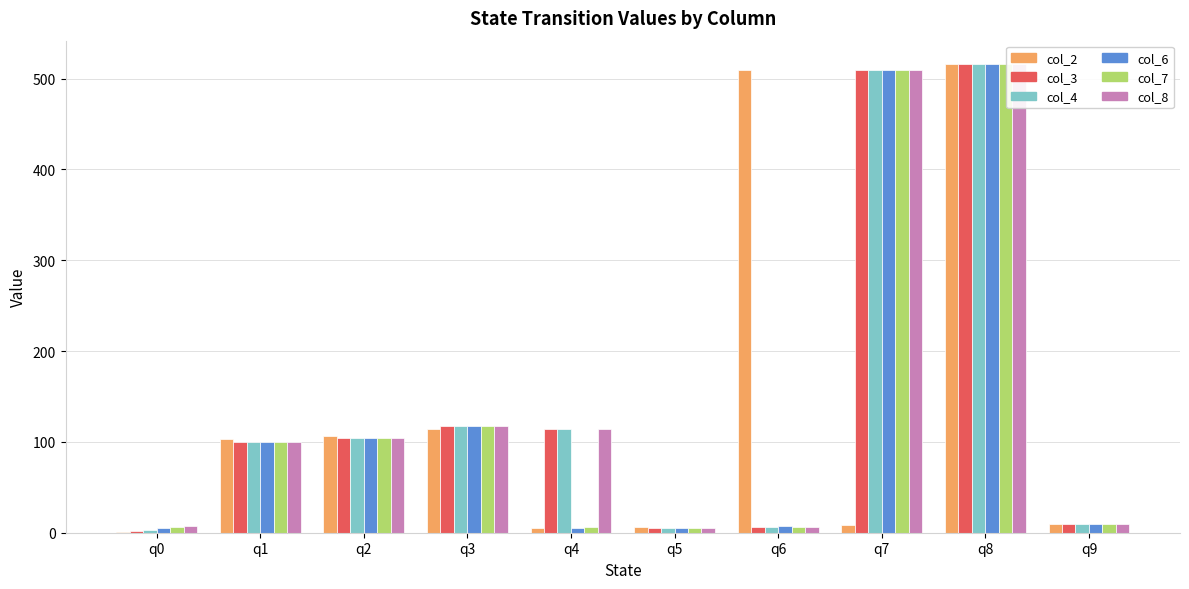

What is the value of the col_6 bar at the 6th from the left?

5